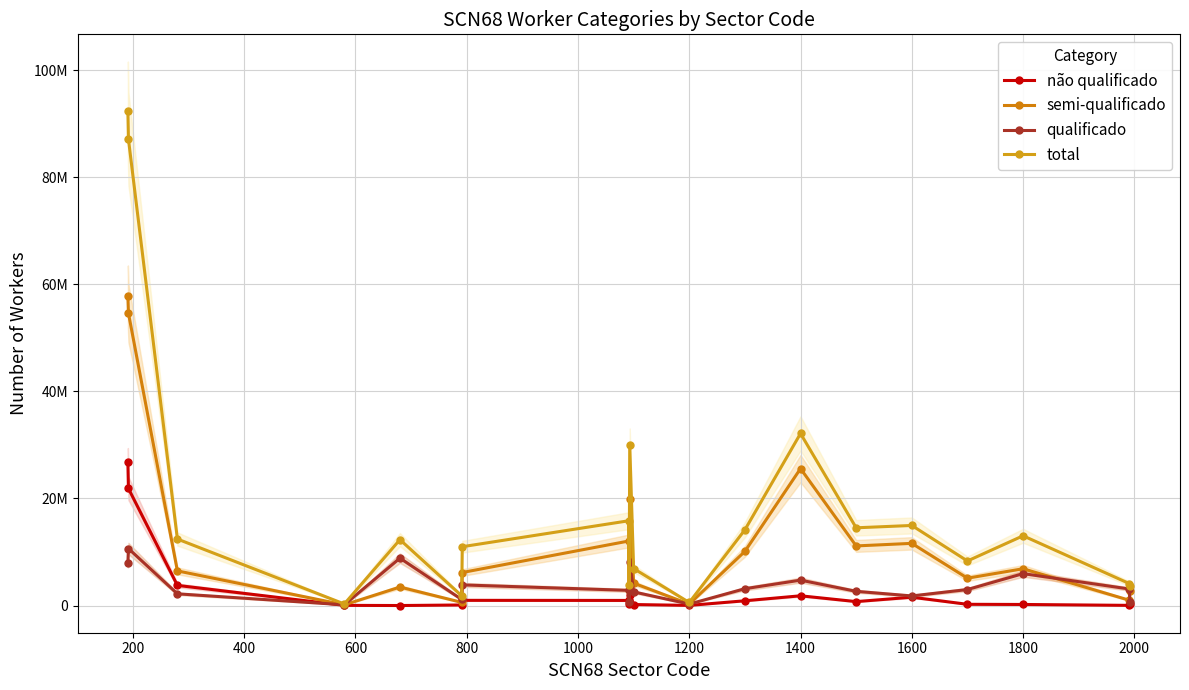

What is the maximum value shown in the chart?

92374182